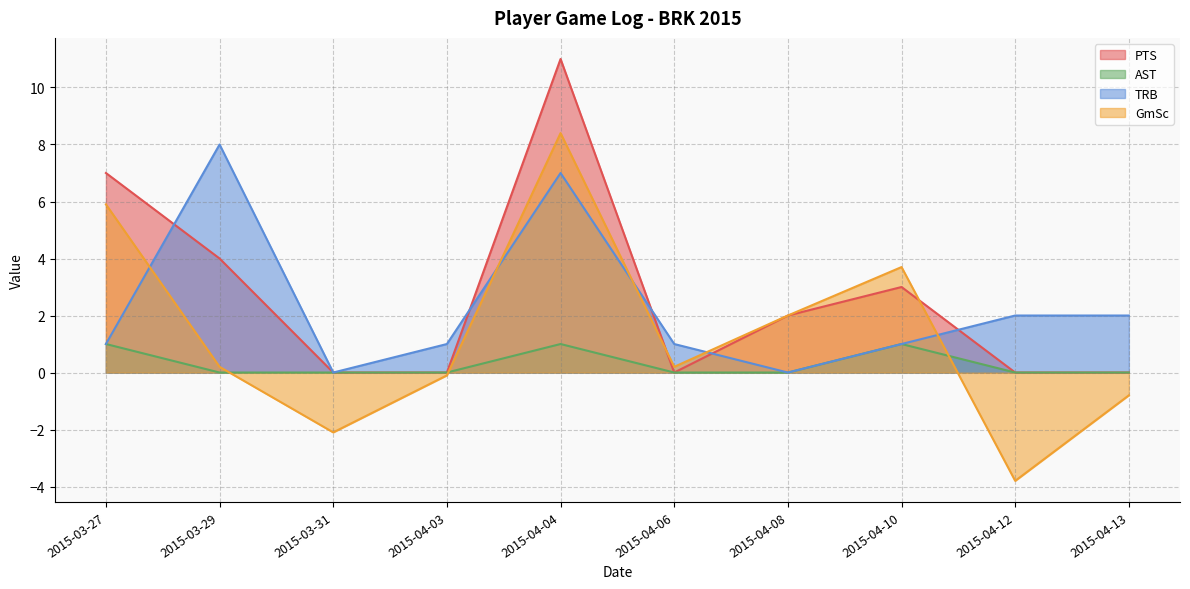

List the labels in order of PTS value, largest first.

2015-04-04, 2015-03-27, 2015-03-29, 2015-04-10, 2015-04-08, 2015-03-31, 2015-04-03, 2015-04-06, 2015-04-12, 2015-04-13